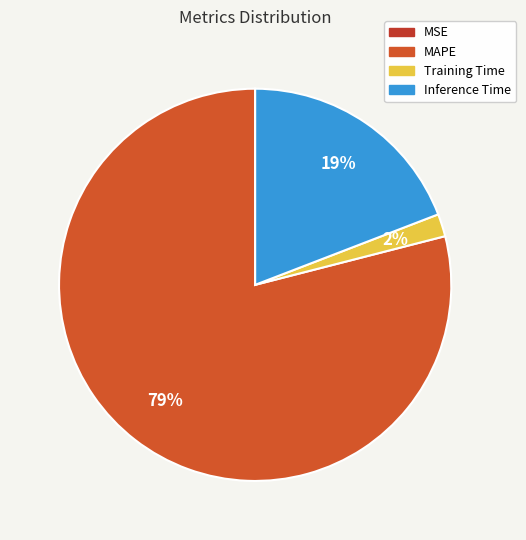

What is the total percentage of Training Time and MAPE?

80.8%